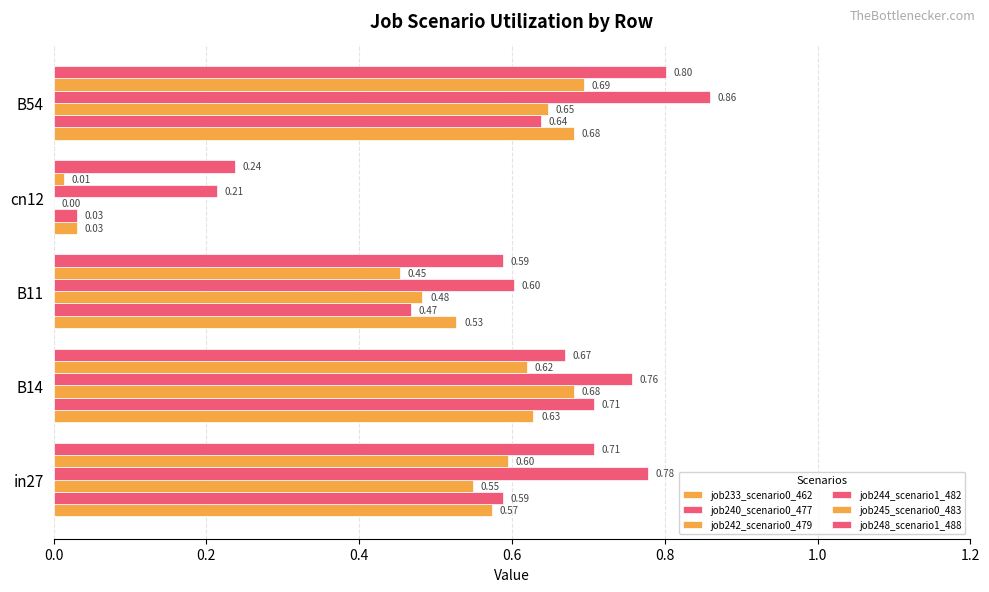

How many data points does each series have?

5